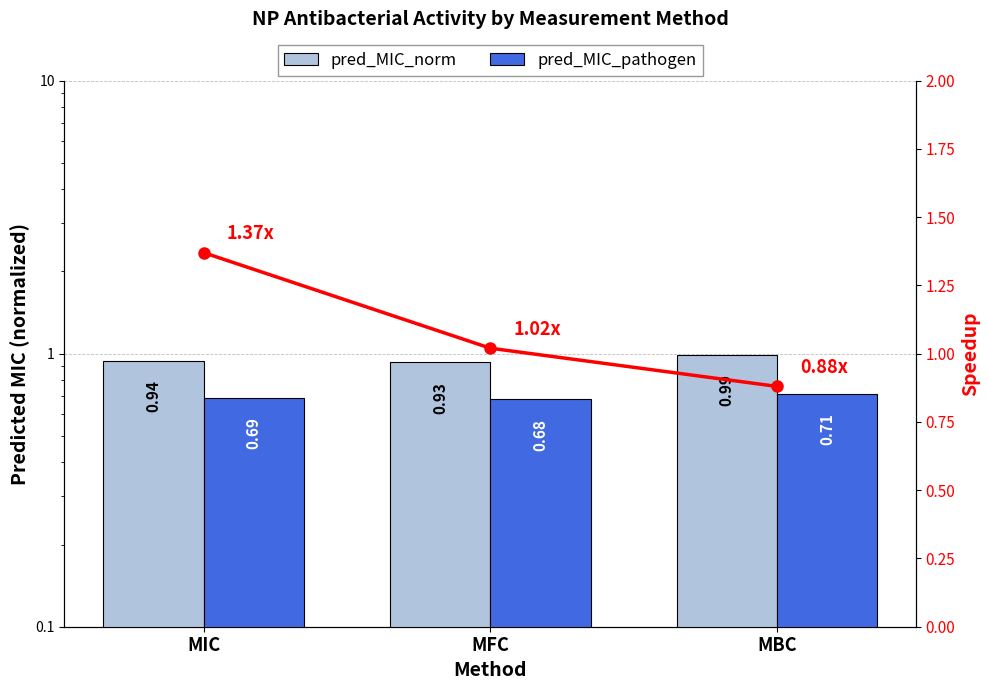

What is the minimum value shown in the chart?

0.7